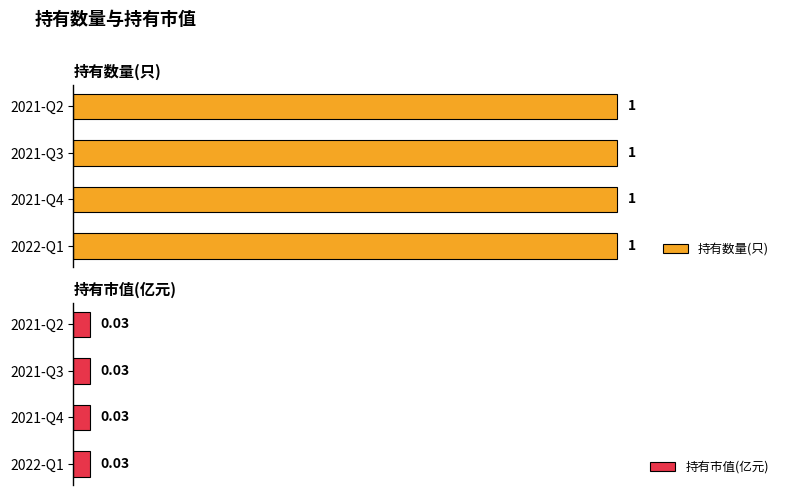

At which label does 持有数量(只) reach its minimum?

2022-Q1